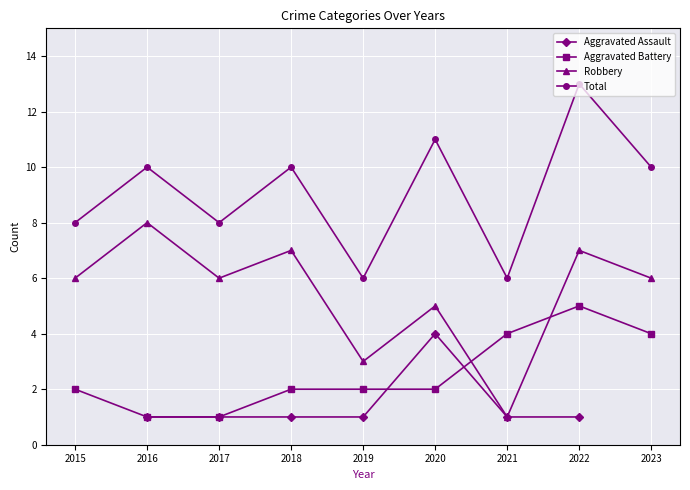

True or false: Robbery has a value of 2.7 at 2023.

False